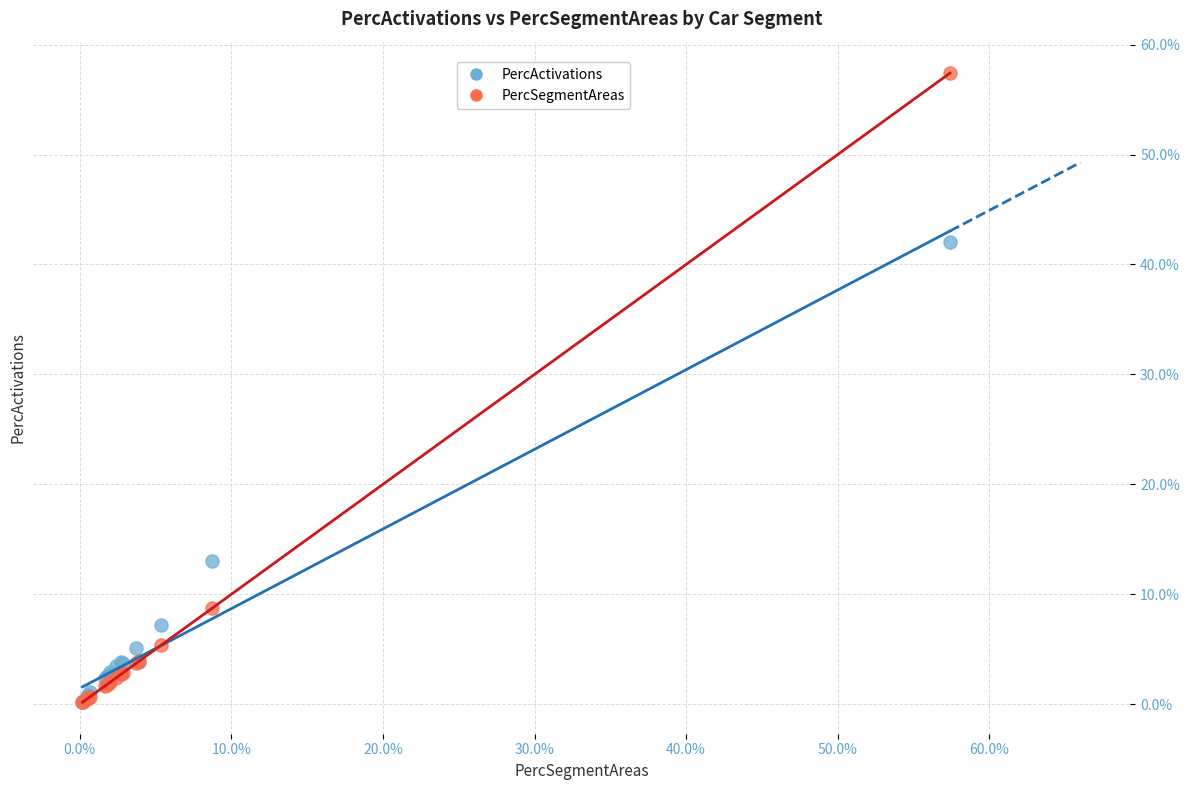

What are all the series names shown in the legend?

PercActivations, PercSegmentAreas